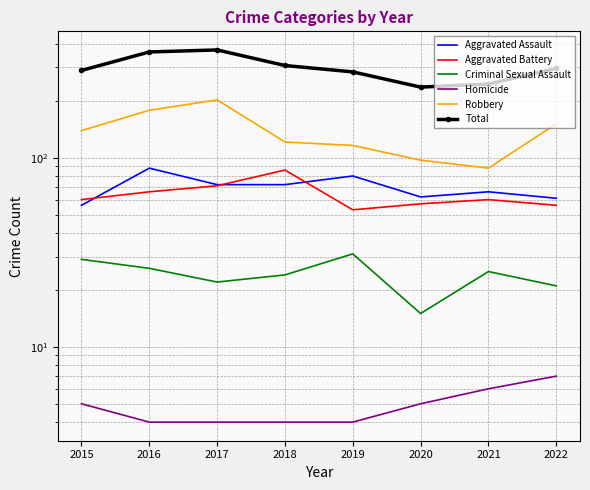

How many interior local peaks does the Aggravated Battery series have?

2